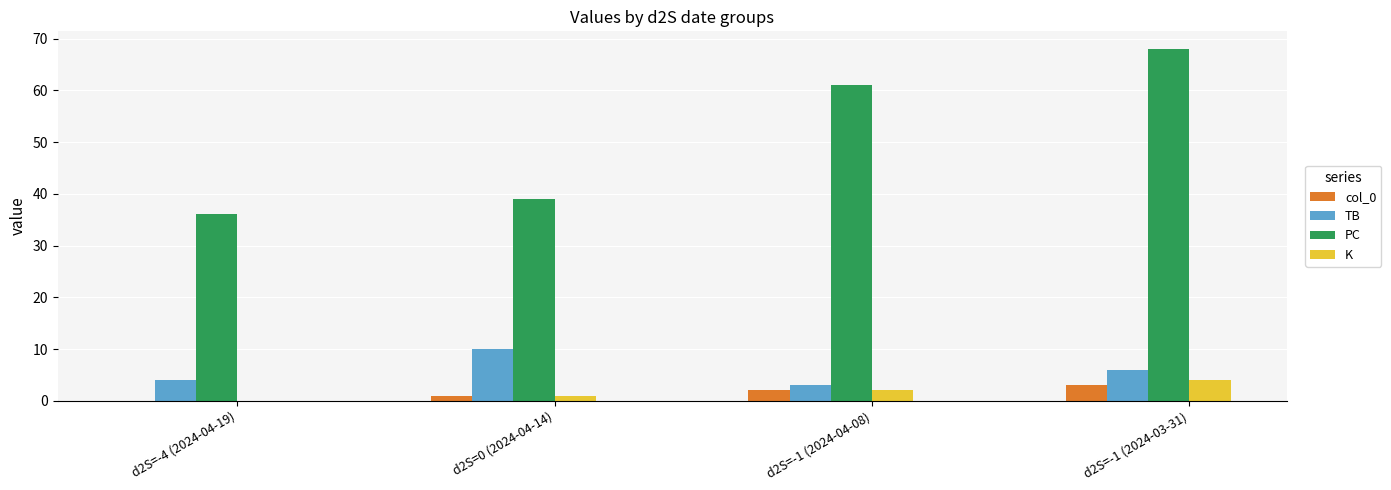

Which series changed the most between d2S=-4 (2024-04-19) and d2S=-1 (2024-04-08)?

PC